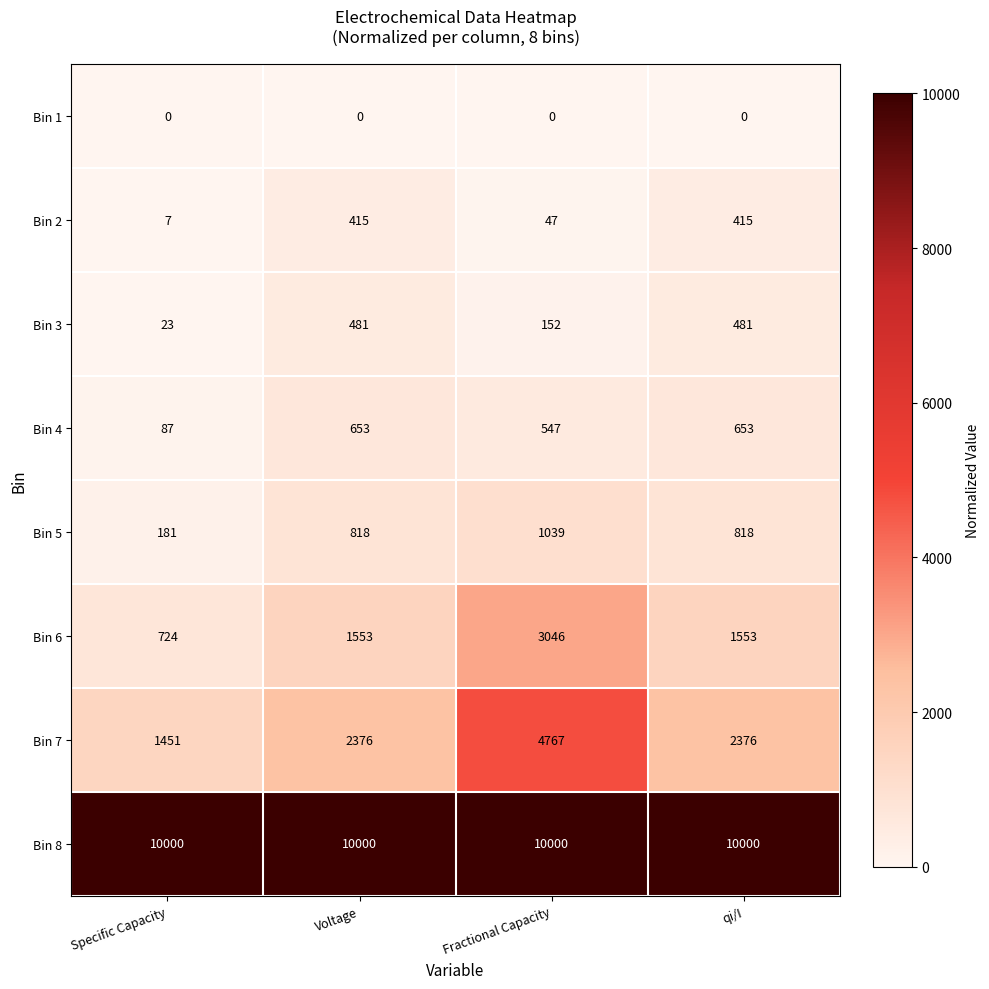

What is the greatest value displayed?

10000